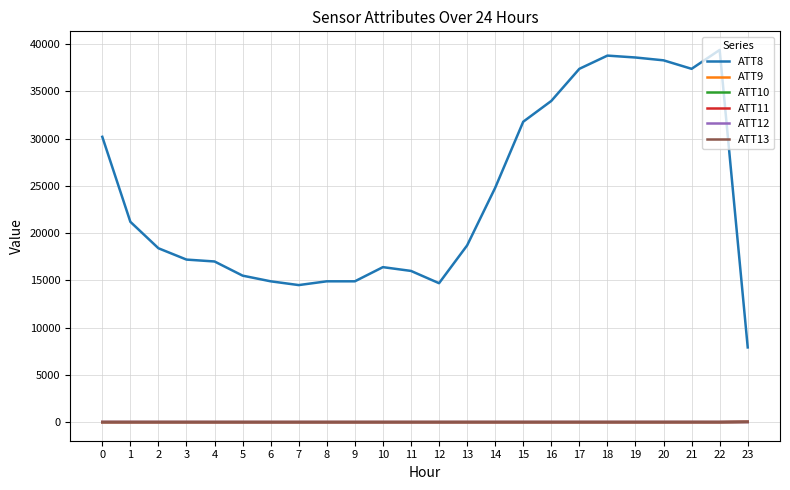

Which series has the largest range (max minus min)?

ATT8